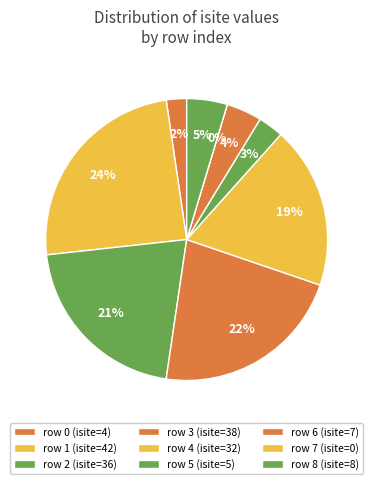

What is the largest slice in the pie chart?

1